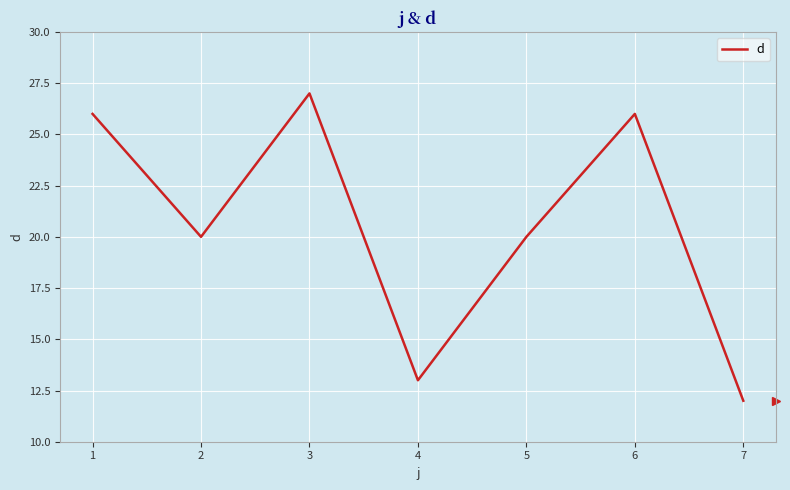

Reading left to right, extract all data points from this chart.

26	20	27	13	20	26	12